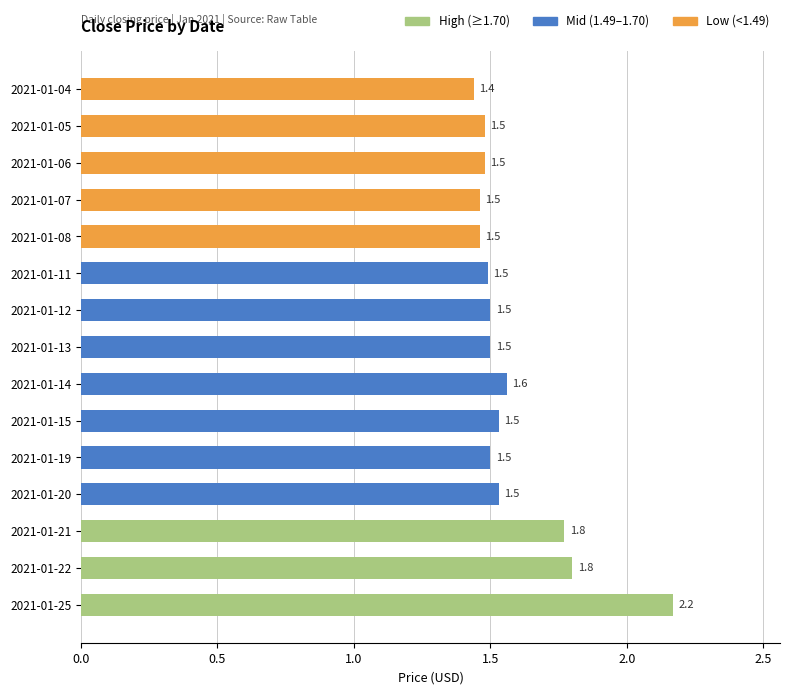

Reading bottom to top, extract all data points from this chart.

2021-01-25=2.2	2021-01-22=1.8	2021-01-21=1.8	2021-01-20=1.5	2021-01-19=1.5	2021-01-15=1.5	2021-01-14=1.6	2021-01-13=1.5	2021-01-12=1.5	2021-01-11=1.5	2021-01-08=1.5	2021-01-07=1.5	2021-01-06=1.5	2021-01-05=1.5	2021-01-04=1.4